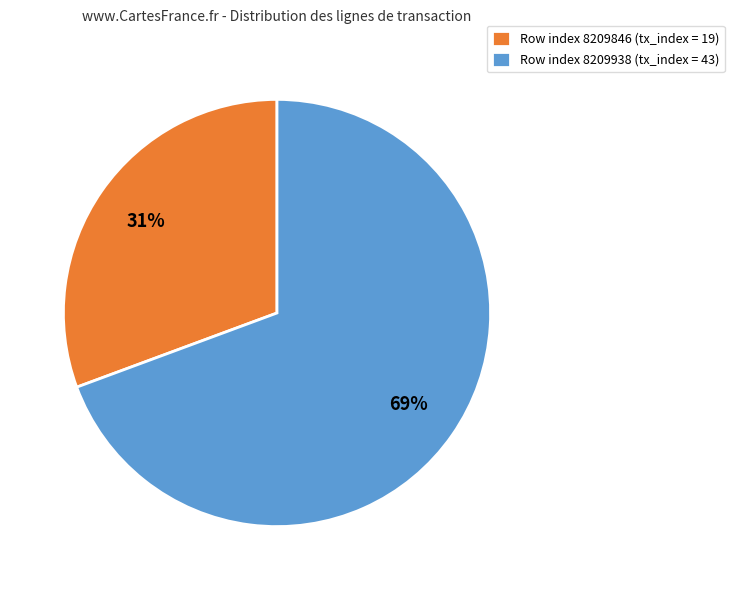

Rank the categories by value from highest to lowest.

Row index 8209938 (tx_index = 43), Row index 8209846 (tx_index = 19)